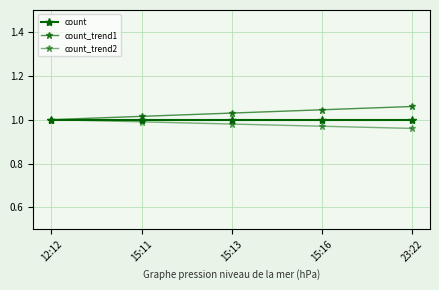

Count the number of categories in the chart.

5